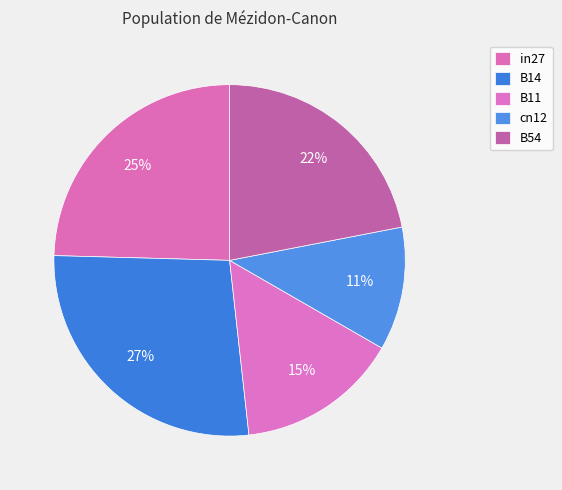

How many slices are in this pie chart?

5